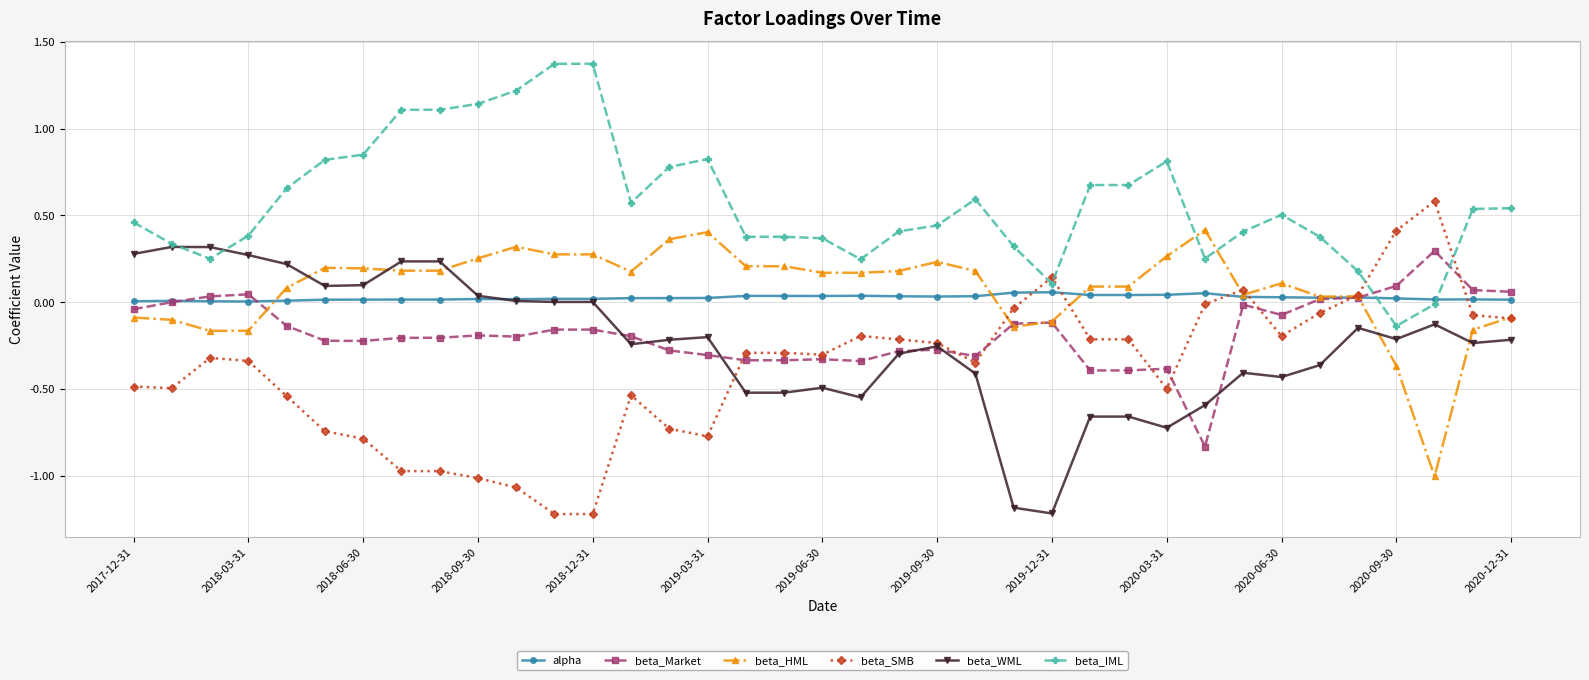

How many lines are shown in the chart?

6